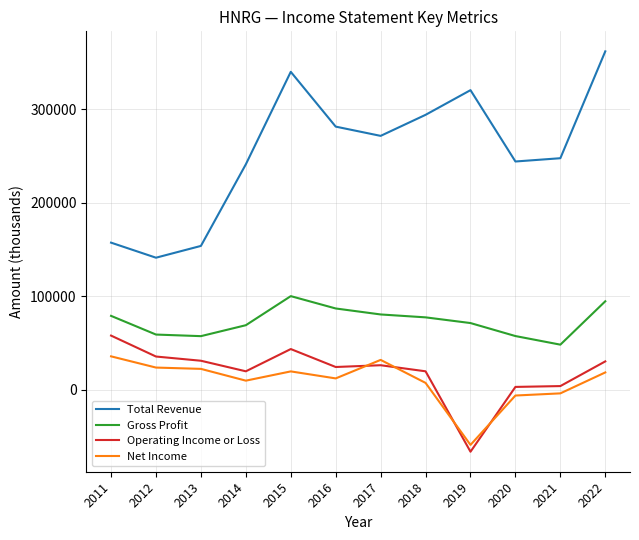

Which category has the lowest value in the Net Income series?

2019